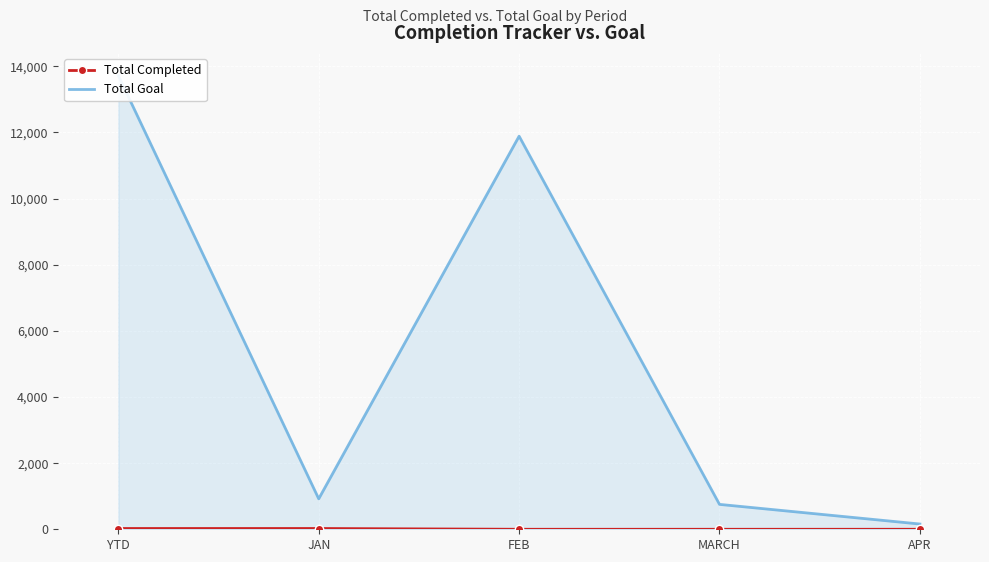

What are all the series names shown in the legend?

Total Completed, Total Goal